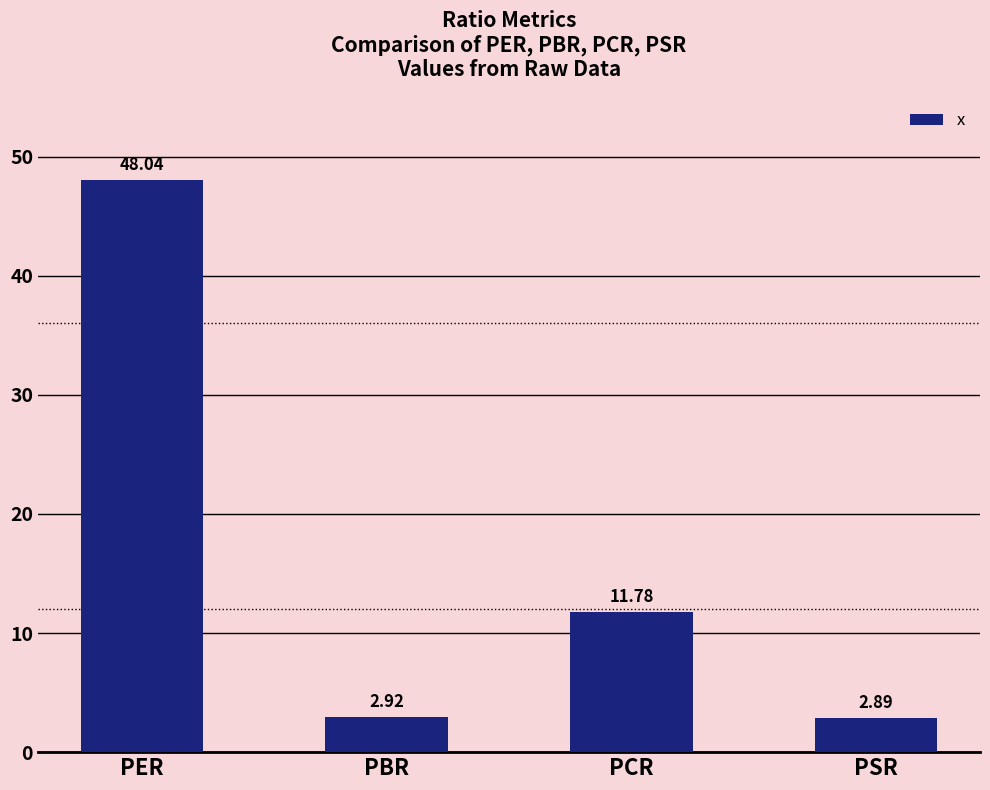

What is the approximate value at PCR?

11.8